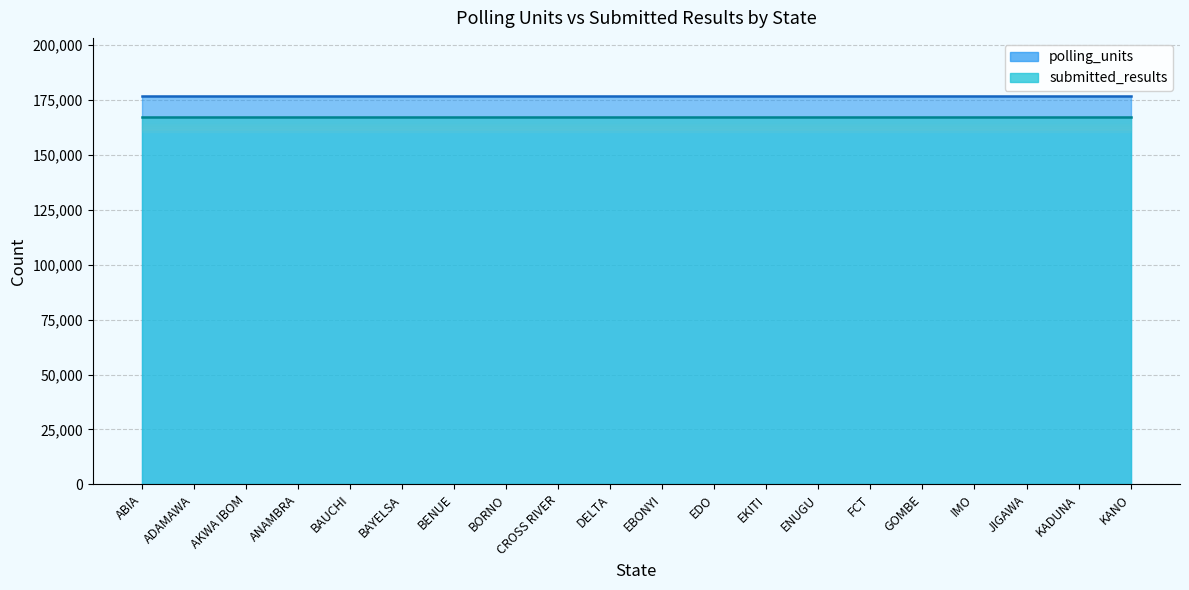

What is the label of the 13th point from the left?

EKITI